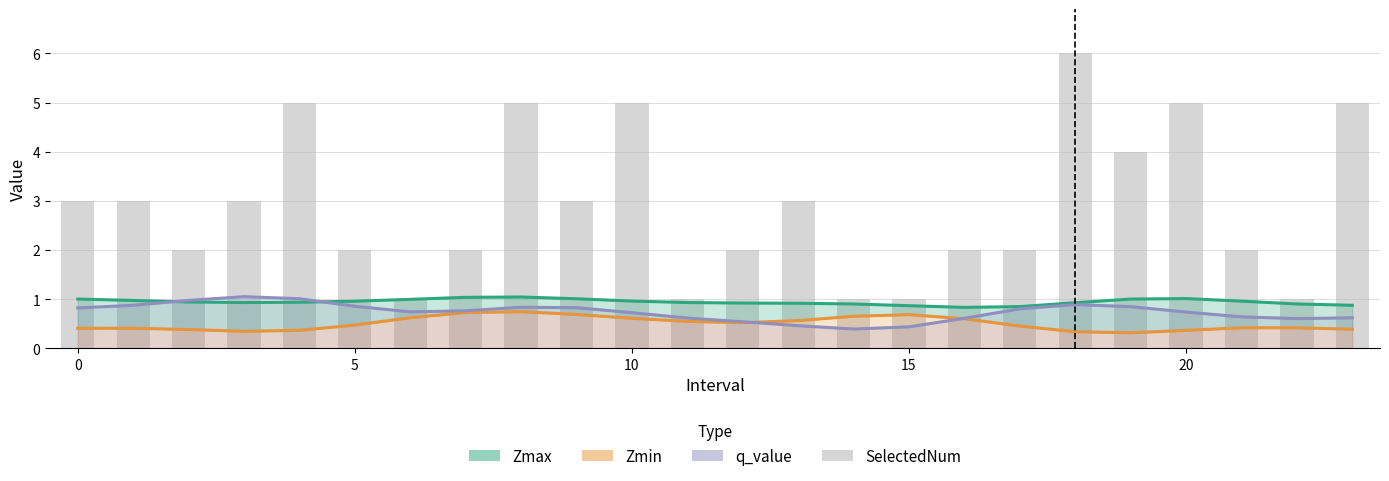

Does the chart contain any negative values?

No